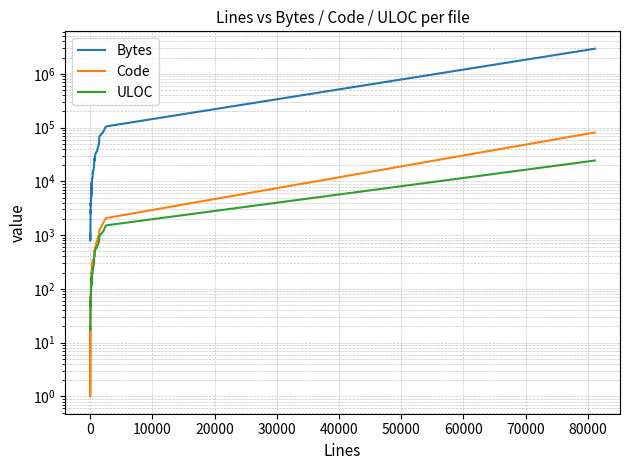

Is the value of ULOC at 30 greater than the value of Code at 26?

Yes